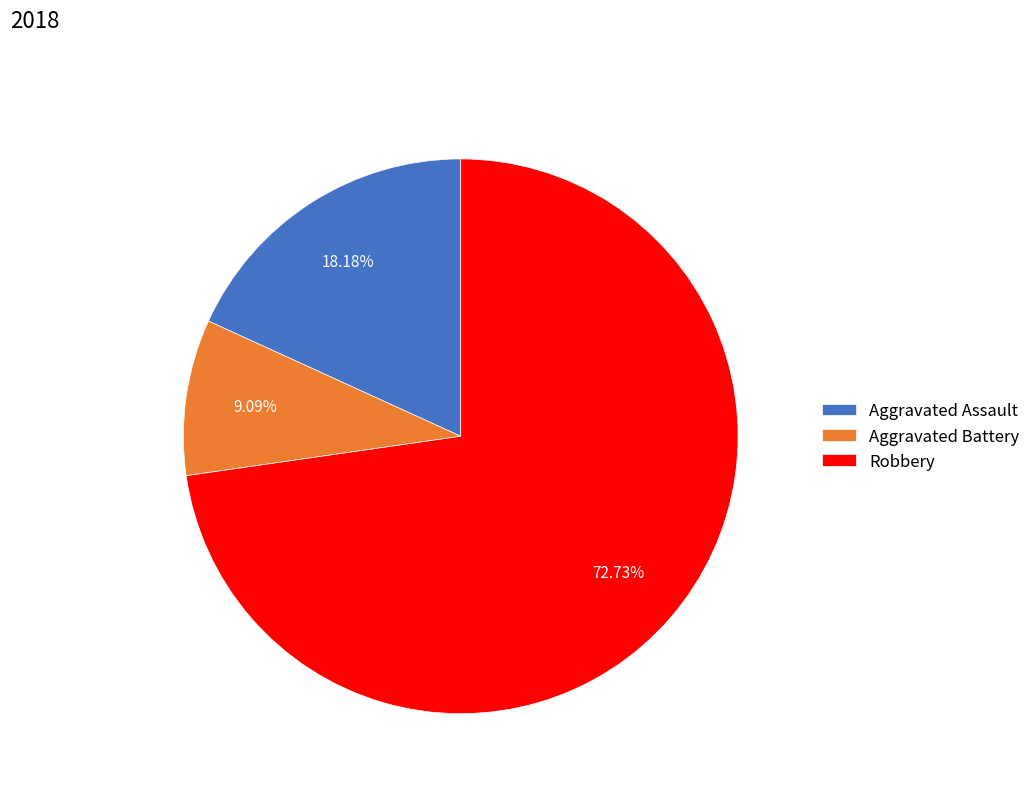

Is it true that Robbery is 73% of the pie?

True